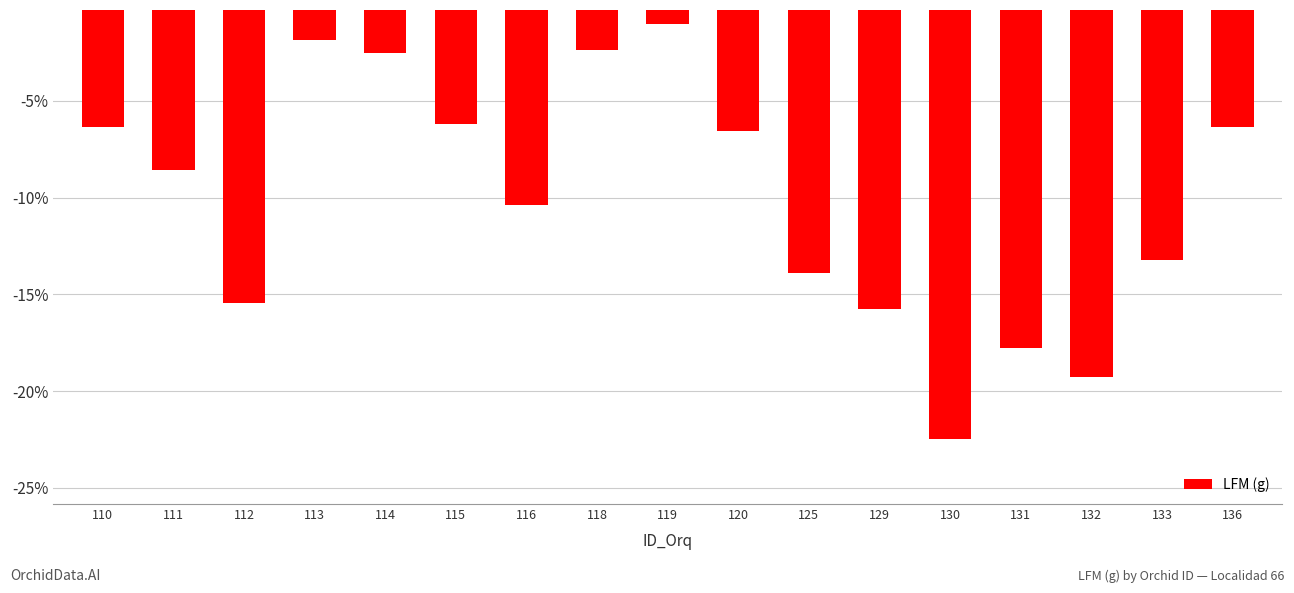

Between 129 and 133, which is larger?

133